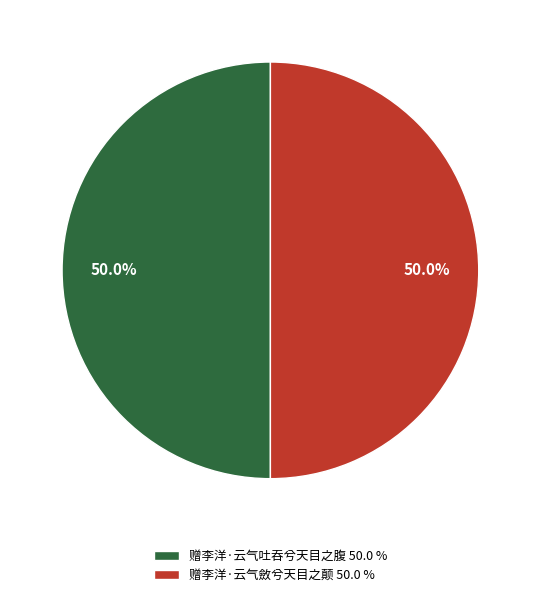

What is the ratio of the value at 赠李洋·云气吐吞兮天目之腹 50.0 % to the value at 赠李洋·云气斂兮天目之颠 50.0 %?

1.0